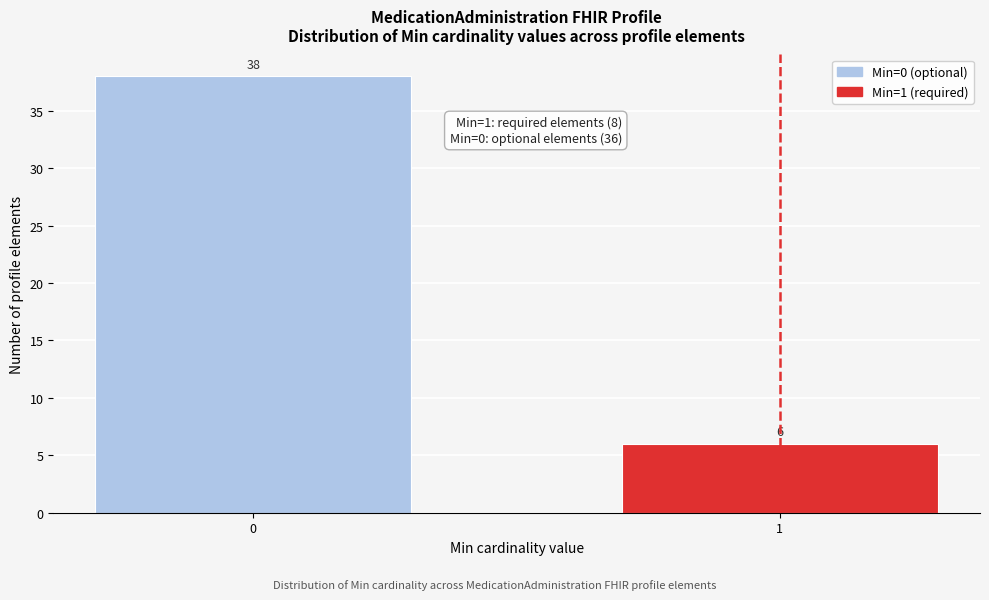

Reading left to right, list all the values displayed in this chart.

38	6